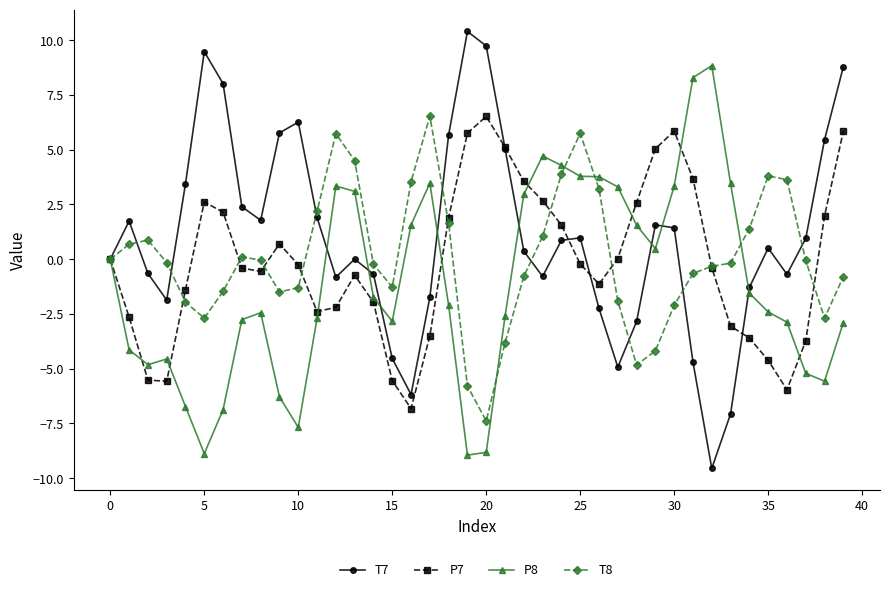

How many categories are shown in the chart?

40